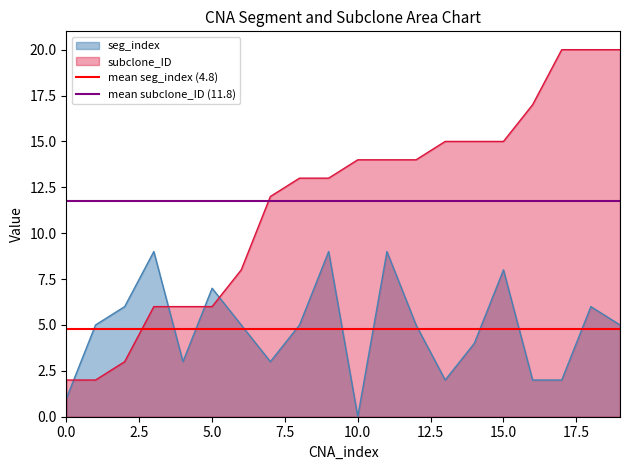

True or false: subclone_ID and seg_index cross at least once.

True